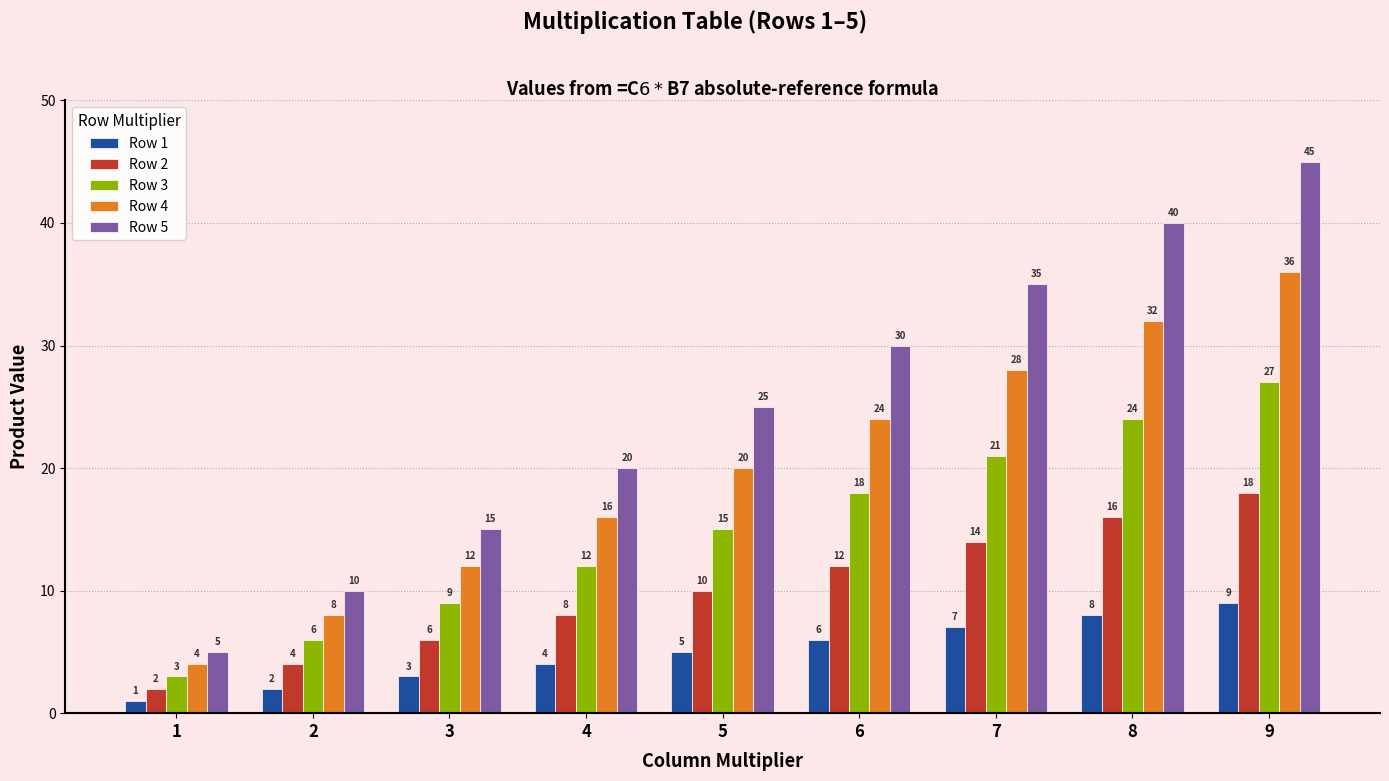

Reading left to right, extract all data points from this chart.

Row 1: 1=1	2=2	3=3	4=4	5=5	6=6	7=7	8=8	9=9
Row 2: 1=2	2=4	3=6	4=8	5=10	6=12	7=14	8=16	9=18
Row 3: 1=3	2=6	3=9	4=12	5=15	6=18	7=21	8=24	9=27
Row 4: 1=4	2=8	3=12	4=16	5=20	6=24	7=28	8=32	9=36
Row 5: 1=5	2=10	3=15	4=20	5=25	6=30	7=35	8=40	9=45